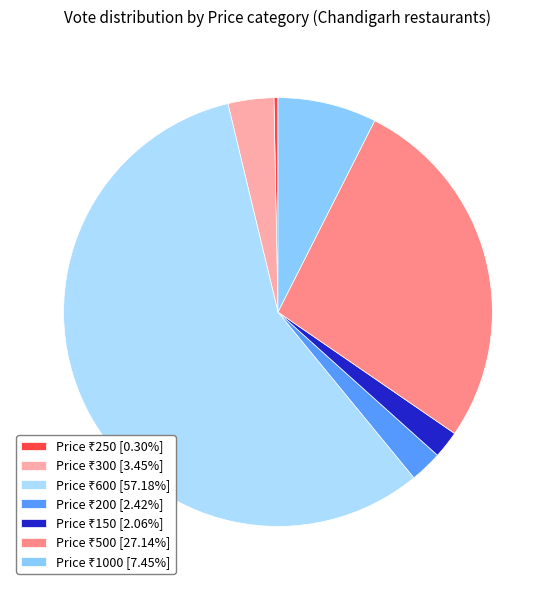

How many segments does this pie chart have?

7